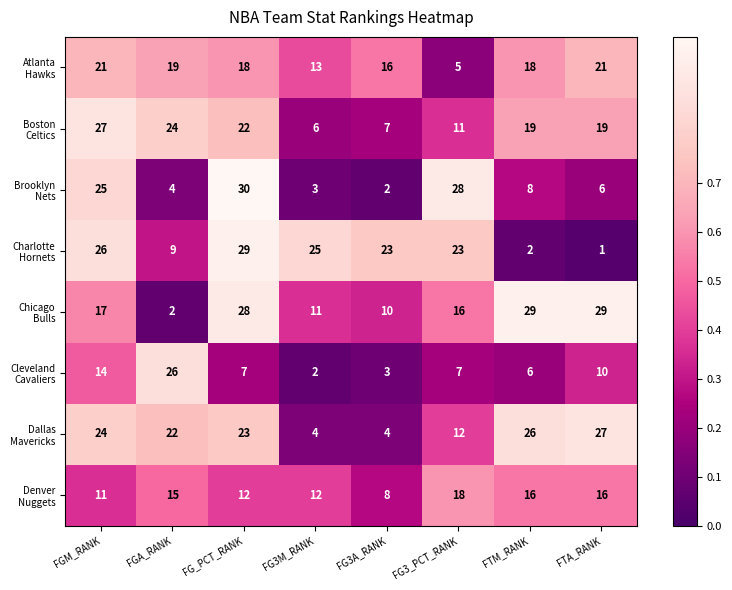

What is the difference between the highest and lowest values at FTM_RANK?

27